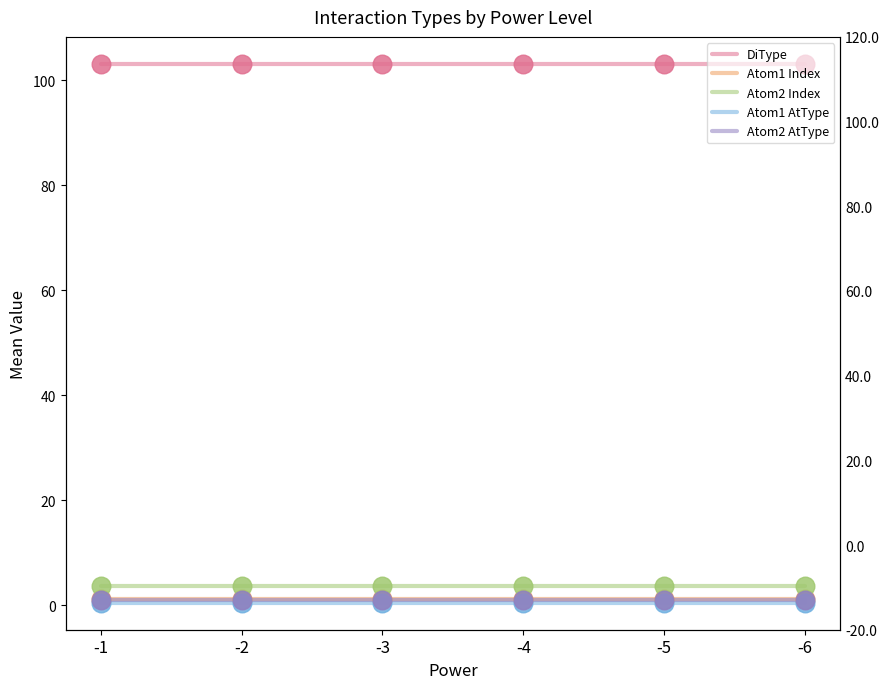

Which series contains the highest Y value?

DiType